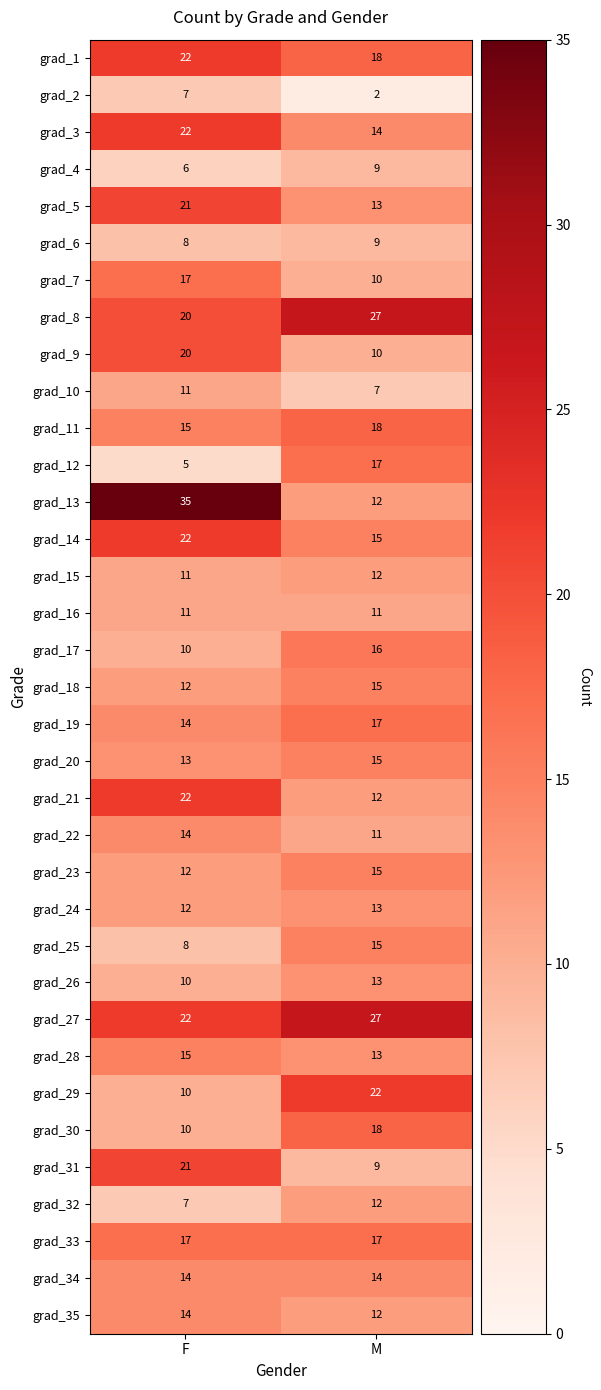

At which category is the sum across all series the highest?

F